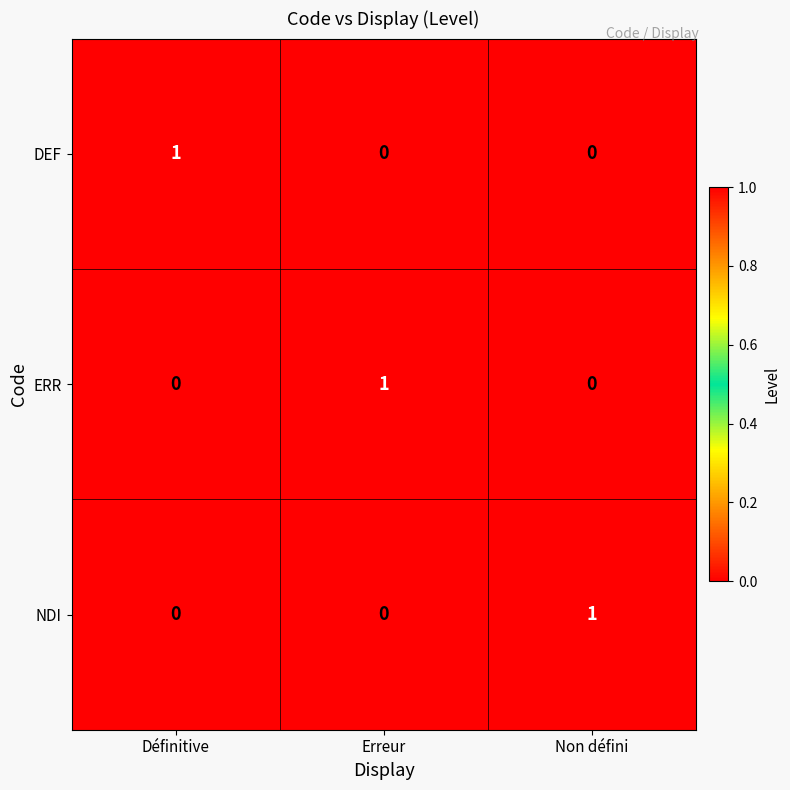

Which category has the highest value in the NDI series?

Non défini